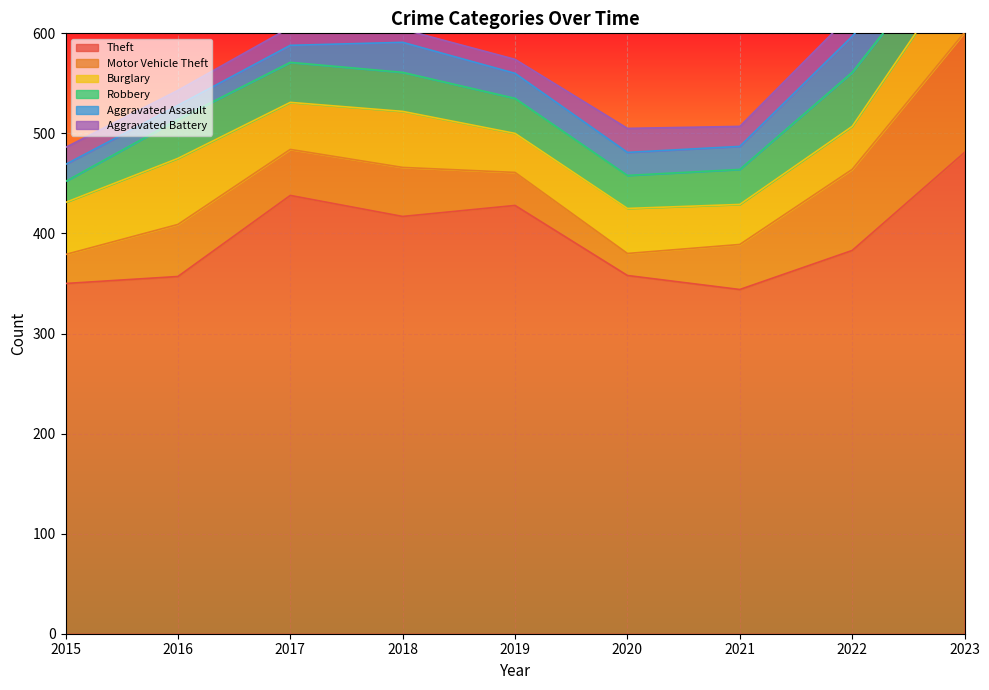

The value of Aggravated Assault at 2016 is 9. True or false?

False